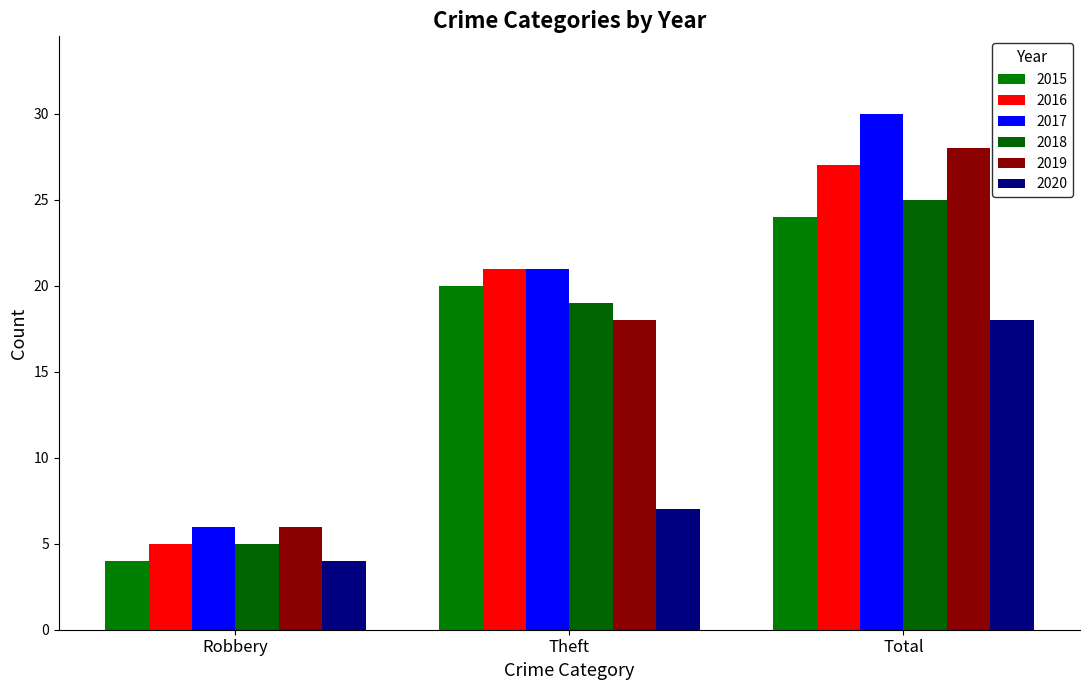

At which category does the chart reach its peak across all series?

Total